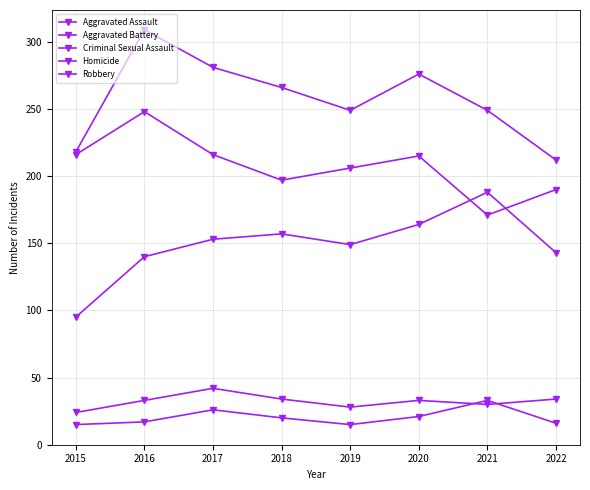

Does the chart have visible grid lines?

Yes